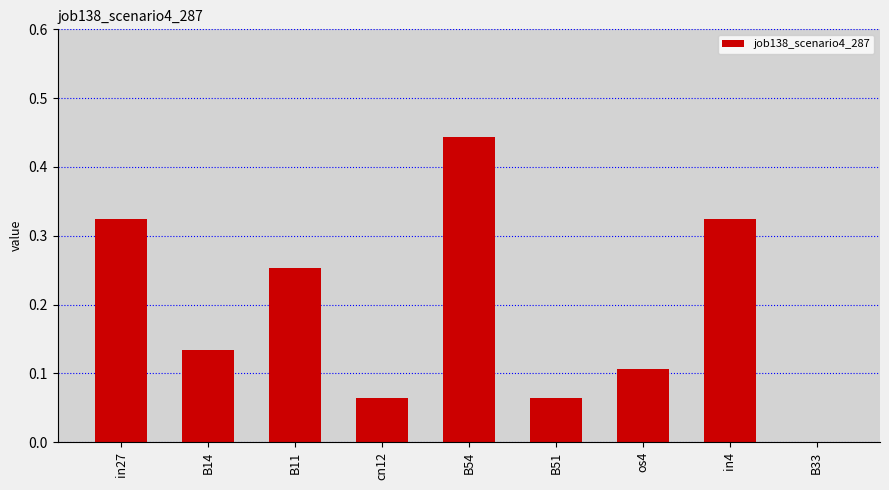

The chart shows a value of 0.0 at B51. True or false?

False